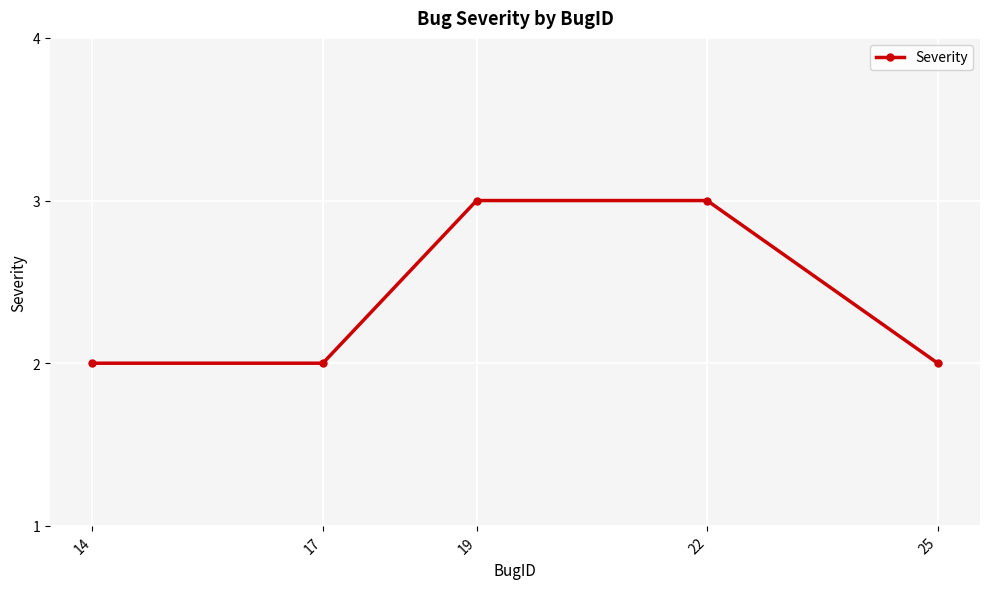

How many distinct data groups are displayed?

1